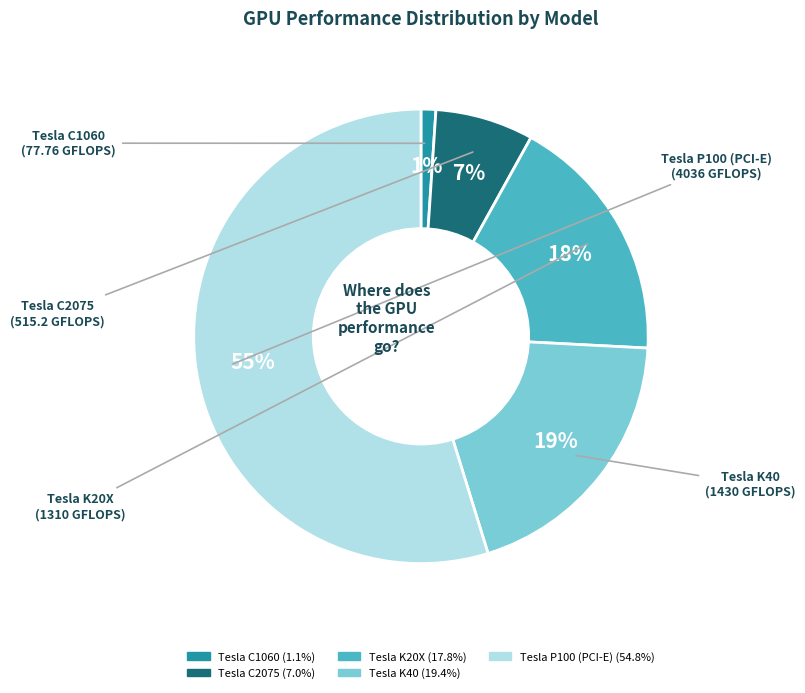

To the nearest percent, what portion does Tesla C2075 represent?

7%